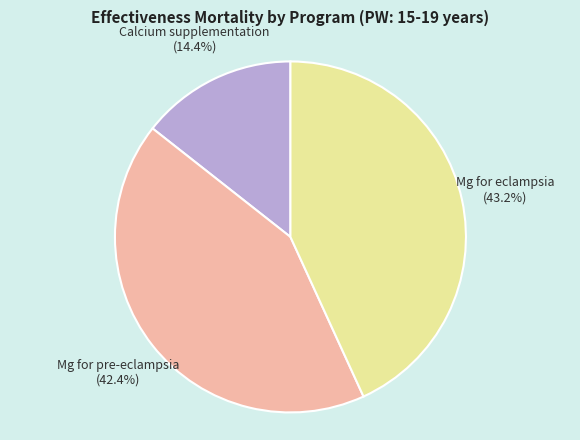

To the nearest percent, what is the average slice percentage?

33%